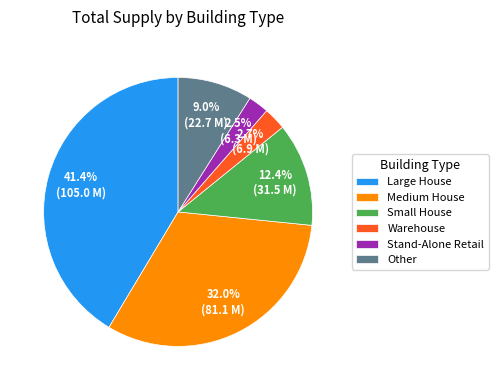

What is the ratio of the value at Other to the value at Small House?

0.7